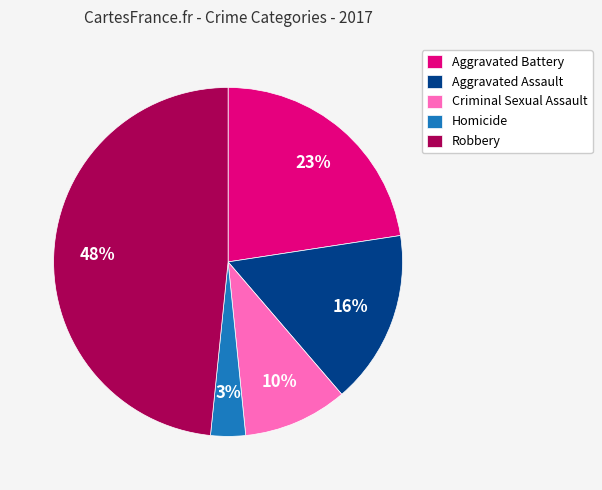

Does any single category account for the majority?

No